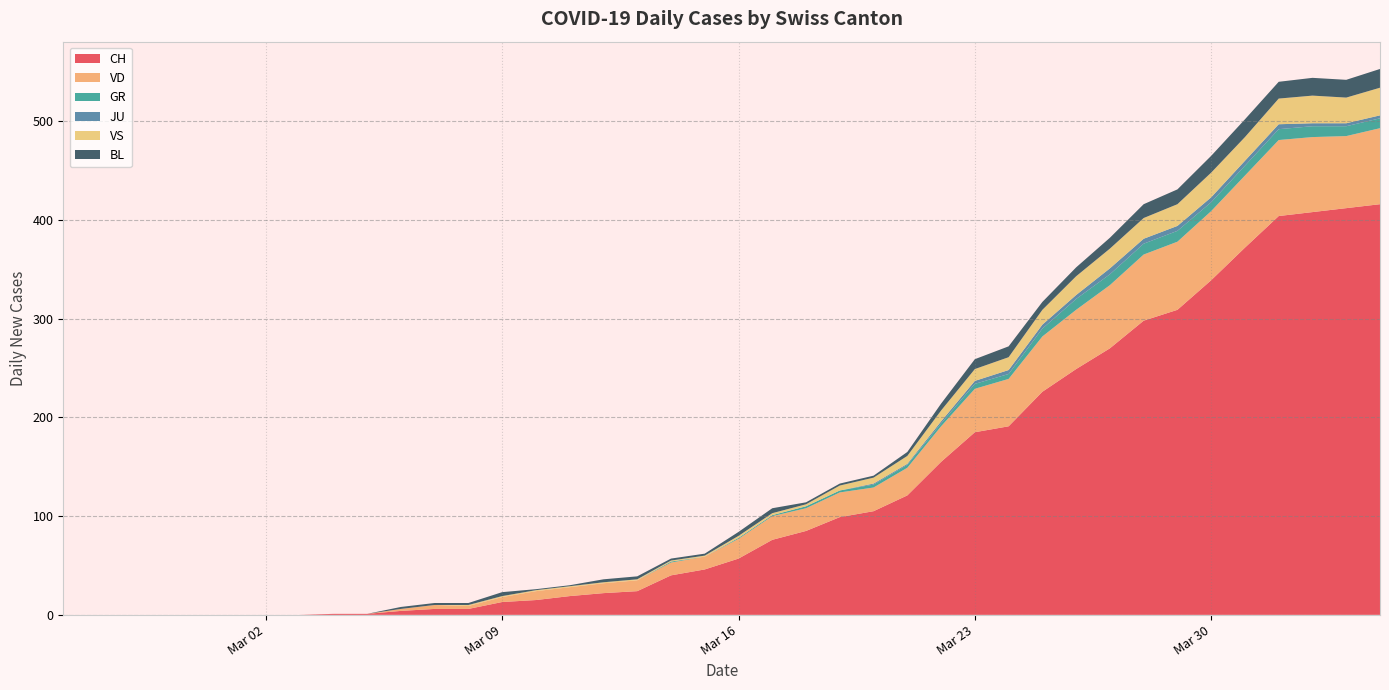

Reading right to left, extract all data points from this chart.

CH: 2020-04-04=416	2020-04-03=412	2020-04-02=408	2020-04-01=404	2020-03-31=372	2020-03-30=339	2020-03-29=309	2020-03-28=298	2020-03-27=270	2020-03-26=249	2020-03-25=226	2020-03-24=191	2020-03-23=185	2020-03-22=155	2020-03-21=121	2020-03-20=105	2020-03-19=99	2020-03-18=85	2020-03-17=76	2020-03-16=57	2020-03-15=46	2020-03-14=40	2020-03-13=24	2020-03-12=22	2020-03-11=19	2020-03-10=15	2020-03-09=13	2020-03-08=6	2020-03-07=6	2020-03-06=4	2020-03-05=1	2020-03-04=1	2020-03-03=0	2020-03-02=0	2020-03-01=0	2020-02-29=0	2020-02-28=0	2020-02-27=0	2020-02-26=0	2020-02-25=0
VD: 2020-04-04=77	2020-04-03=73	2020-04-02=76	2020-04-01=77	2020-03-31=73	2020-03-30=70	2020-03-29=69	2020-03-28=67	2020-03-27=64	2020-03-26=60	2020-03-25=56	2020-03-24=48	2020-03-23=44	2020-03-22=36	2020-03-21=28	2020-03-20=24	2020-03-19=25	2020-03-18=23	2020-03-17=24	2020-03-16=20	2020-03-15=13	2020-03-14=13	2020-03-13=11	2020-03-12=10	2020-03-11=9	2020-03-10=9	2020-03-09=5	2020-03-08=3	2020-03-07=4	2020-03-06=2	2020-03-05=0	2020-03-04=0	2020-03-03=0	2020-03-02=0	2020-03-01=0	2020-02-29=0	2020-02-28=0	2020-02-27=0	2020-02-26=0	2020-02-25=0
GR: 2020-04-04=10	2020-04-03=10	2020-04-02=11	2020-04-01=11	2020-03-31=10	2020-03-30=9	2020-03-29=11	2020-03-28=11	2020-03-27=11	2020-03-26=11	2020-03-25=8	2020-03-24=5	2020-03-23=5	2020-03-22=3	2020-03-21=3	2020-03-20=3	2020-03-19=2	2020-03-18=2	2020-03-17=1	2020-03-16=1	2020-03-15=0	2020-03-14=1	2020-03-13=0	2020-03-12=0	2020-03-11=0	2020-03-10=0	2020-03-09=0	2020-03-08=0	2020-03-07=0	2020-03-06=0	2020-03-05=0	2020-03-04=0	2020-03-03=0	2020-03-02=0	2020-03-01=0	2020-02-29=0	2020-02-28=0	2020-02-27=0	2020-02-26=0	2020-02-25=0
JU: 2020-04-04=3	2020-04-03=3	2020-04-02=3	2020-04-01=5	2020-03-31=5	2020-03-30=5	2020-03-29=5	2020-03-28=5	2020-03-27=6	2020-03-26=4	2020-03-25=4	2020-03-24=4	2020-03-23=3	2020-03-22=2	2020-03-21=1	2020-03-20=1	2020-03-19=0	2020-03-18=0	2020-03-17=0	2020-03-16=0	2020-03-15=0	2020-03-14=0	2020-03-13=0	2020-03-12=0	2020-03-11=0	2020-03-10=0	2020-03-09=0	2020-03-08=0	2020-03-07=0	2020-03-06=0	2020-03-05=0	2020-03-04=0	2020-03-03=0	2020-03-02=0	2020-03-01=0	2020-02-29=0	2020-02-28=0	2020-02-27=0	2020-02-26=0	2020-02-25=0
VS: 2020-04-04=28	2020-04-03=26	2020-04-02=28	2020-04-01=26	2020-03-31=24	2020-03-30=25	2020-03-29=22	2020-03-28=21	2020-03-27=20	2020-03-26=19	2020-03-25=15	2020-03-24=13	2020-03-23=12	2020-03-22=11	2020-03-21=8	2020-03-20=6	2020-03-19=5	2020-03-18=2	2020-03-17=2	2020-03-16=2	2020-03-15=1	2020-03-14=1	2020-03-13=1	2020-03-12=1	2020-03-11=1	2020-03-10=1	2020-03-09=1	2020-03-08=1	2020-03-07=0	2020-03-06=0	2020-03-05=0	2020-03-04=0	2020-03-03=0	2020-03-02=0	2020-03-01=0	2020-02-29=0	2020-02-28=0	2020-02-27=0	2020-02-26=0	2020-02-25=0
BL: 2020-04-04=19	2020-04-03=18	2020-04-02=18	2020-04-01=17	2020-03-31=18	2020-03-30=17	2020-03-29=15	2020-03-28=14	2020-03-27=11	2020-03-26=9	2020-03-25=8	2020-03-24=11	2020-03-23=10	2020-03-22=7	2020-03-21=4	2020-03-20=2	2020-03-19=2	2020-03-18=2	2020-03-17=5	2020-03-16=4	2020-03-15=2	2020-03-14=2	2020-03-13=3	2020-03-12=3	2020-03-11=1	2020-03-10=1	2020-03-09=4	2020-03-08=2	2020-03-07=2	2020-03-06=2	2020-03-05=0	2020-03-04=0	2020-03-03=0	2020-03-02=0	2020-03-01=0	2020-02-29=0	2020-02-28=0	2020-02-27=0	2020-02-26=0	2020-02-25=0